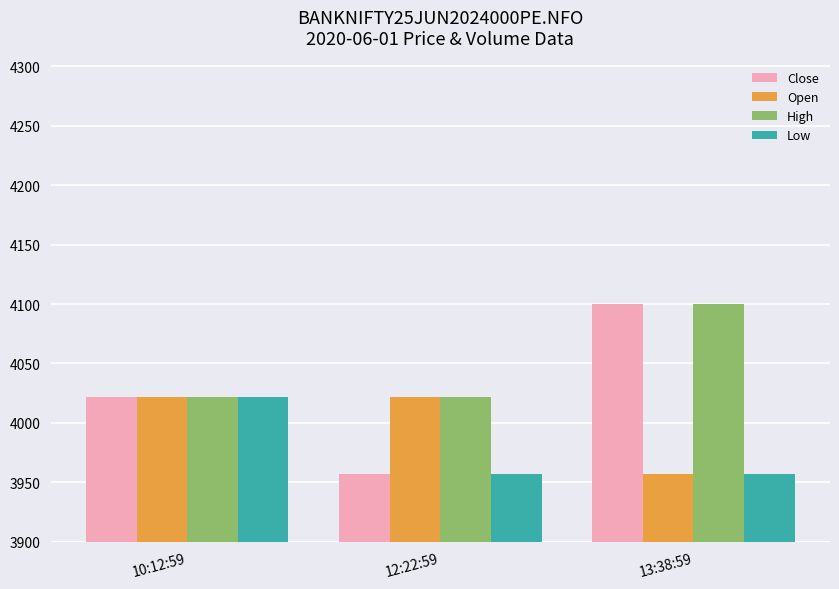

What are all the series names shown in the legend?

Close, Open, High, Low